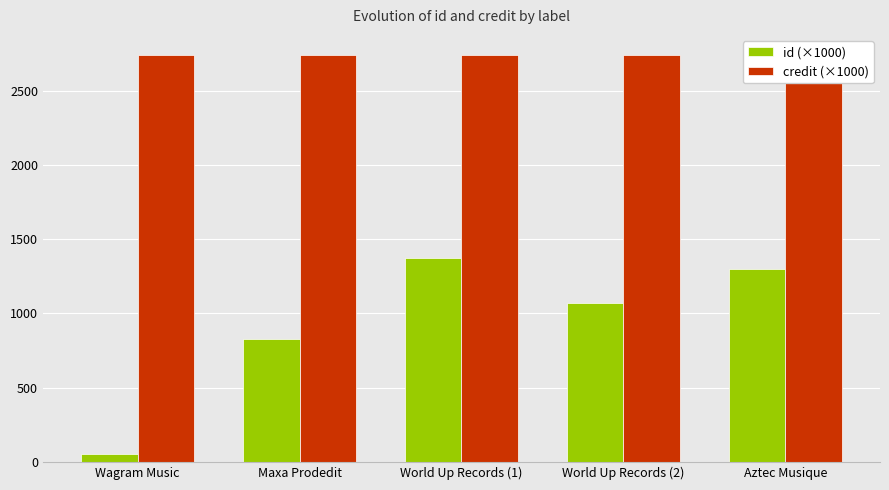

What position from the right is Wagram Music?

5